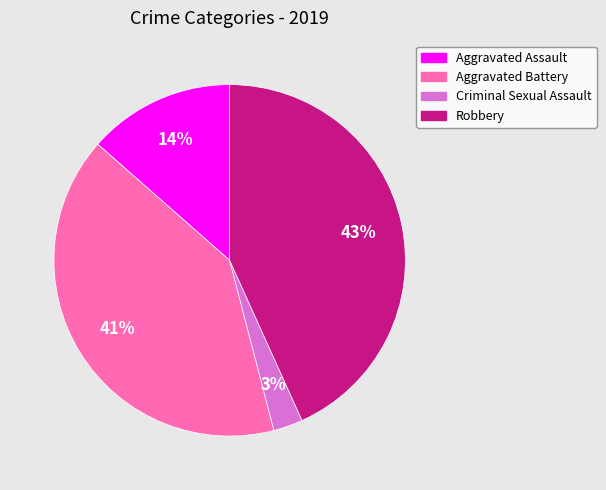

True or false: Robbery accounts for 32% of the total.

False